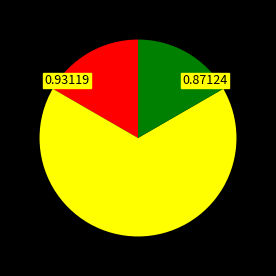

Does any single category account for the majority?

Yes